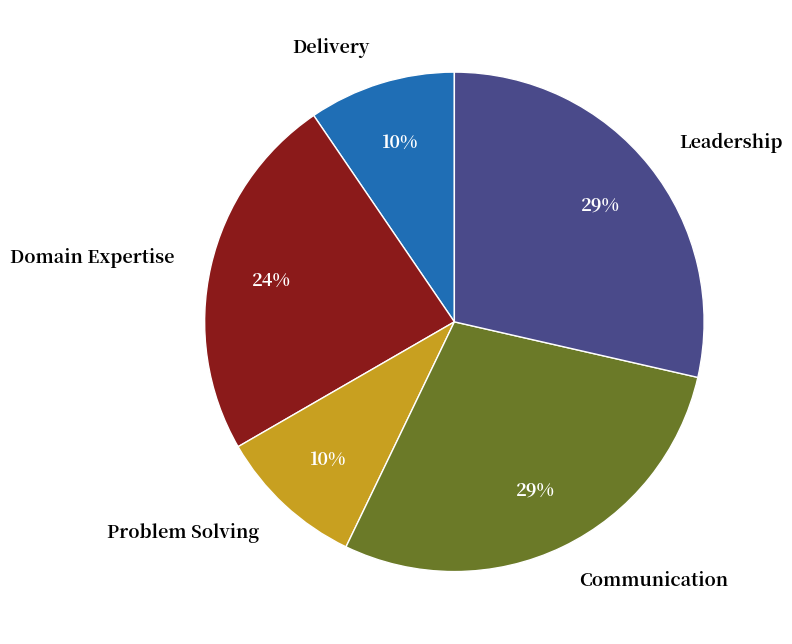

Which has a higher value, Problem Solving or Communication?

Communication